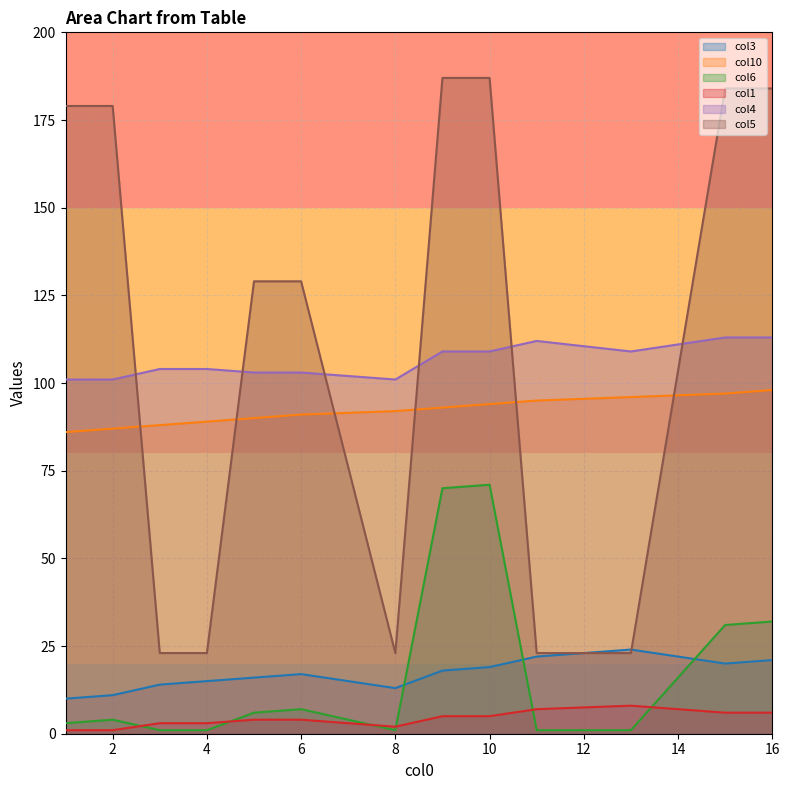

At which category is the sum across all series the highest?

10